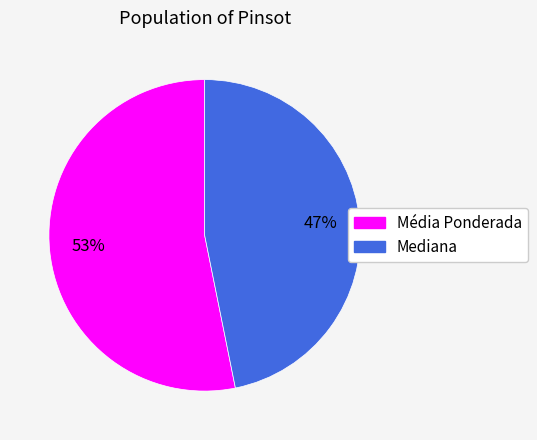

Is it true that Mediana is 47% of the pie?

True